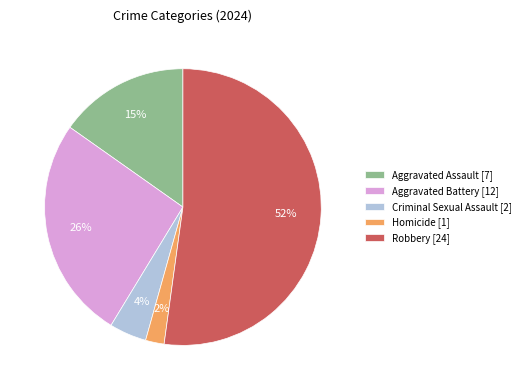

To the nearest percent, what portion does Aggravated Assault represent?

15%